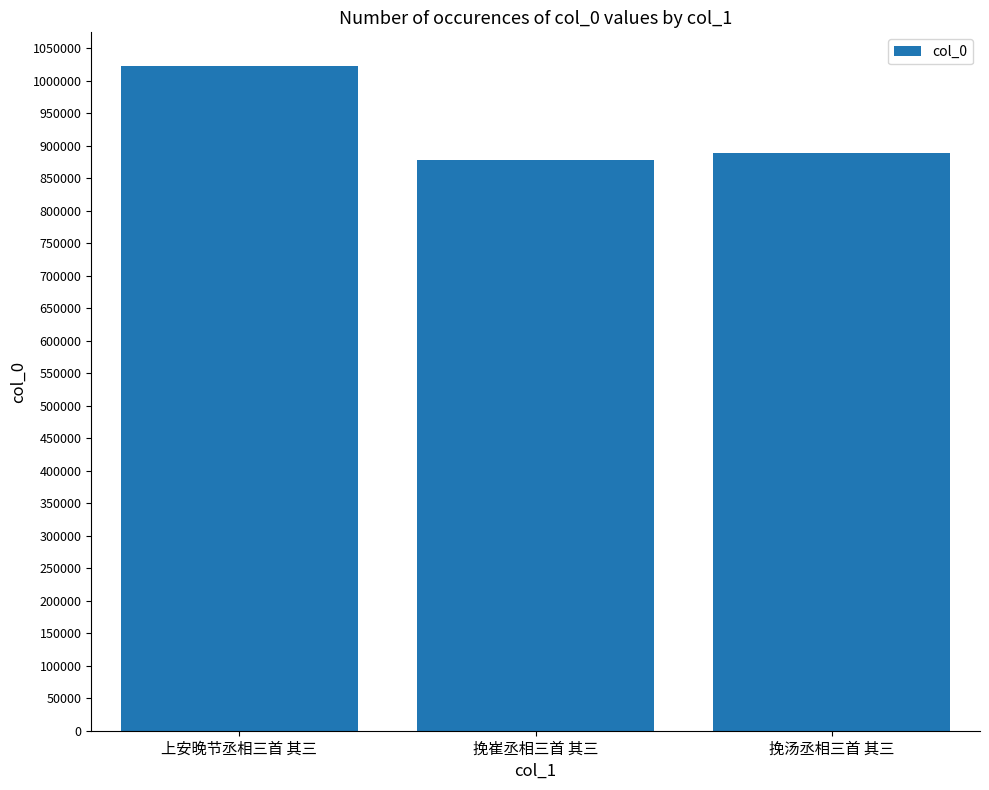

How many distinct data groups are displayed?

1